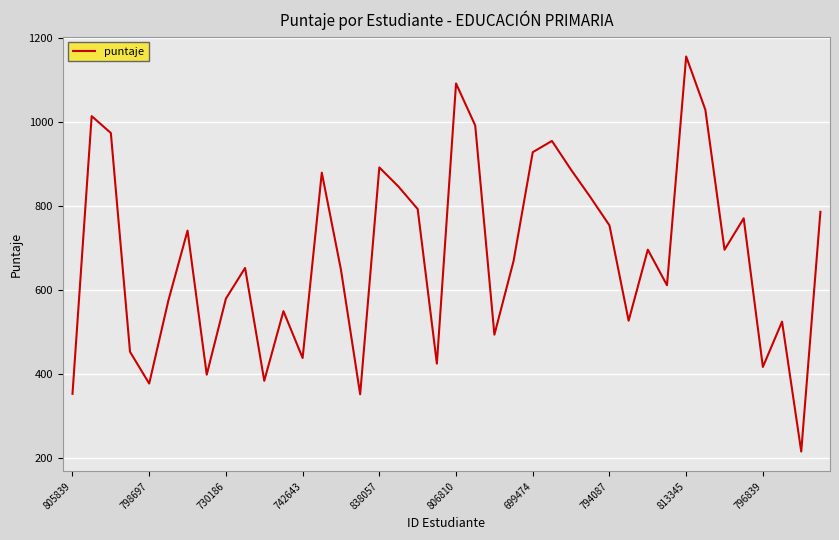

At which label is the value closest to 685?

34